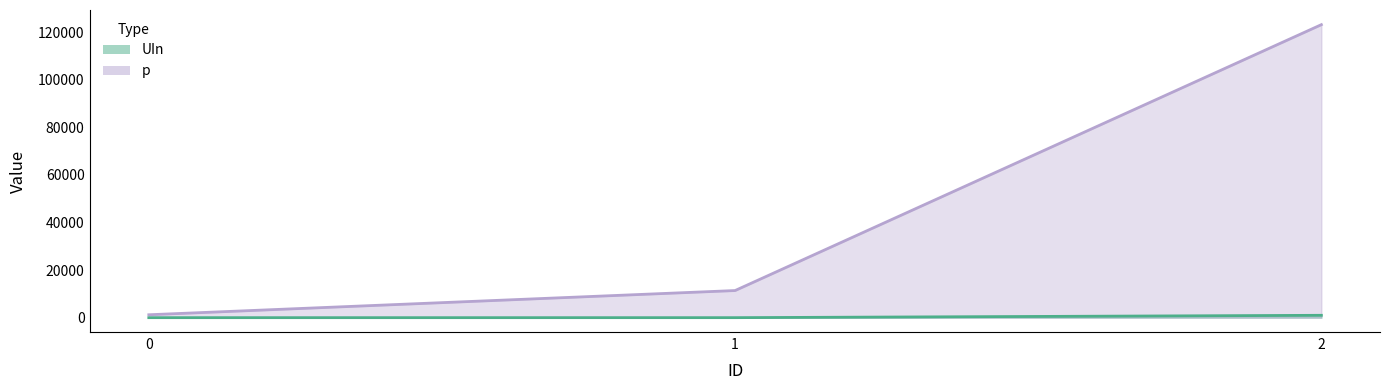

Reading right to left, extract all data points from this chart.

UIn: 2=1000	1=10	0=5
p: 2=123214	1=11412	0=1231